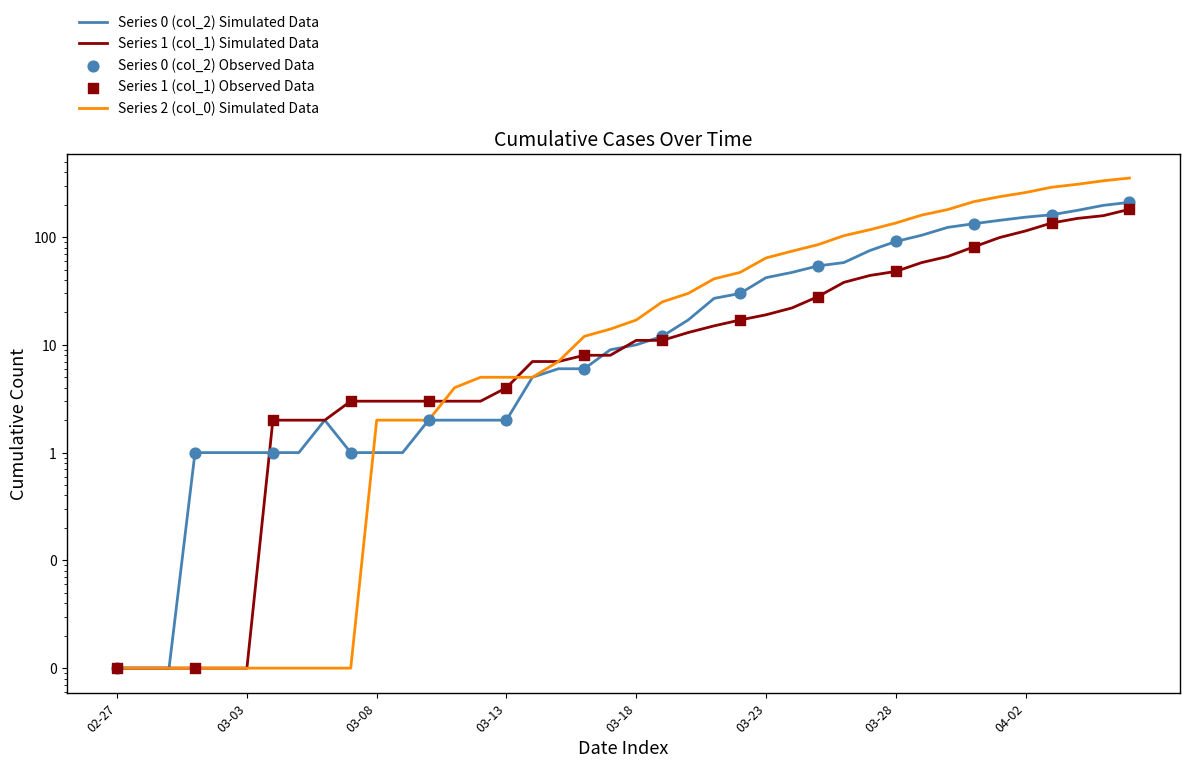

At how many categories does at least one series exceed 228?

6